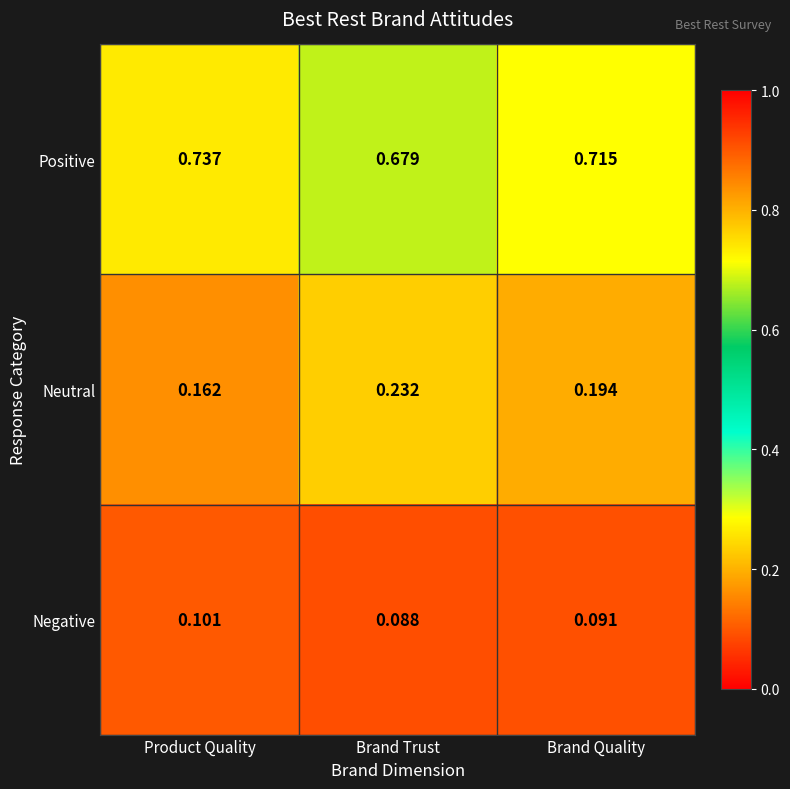

At which label is Positive closest to 0?

Brand Trust